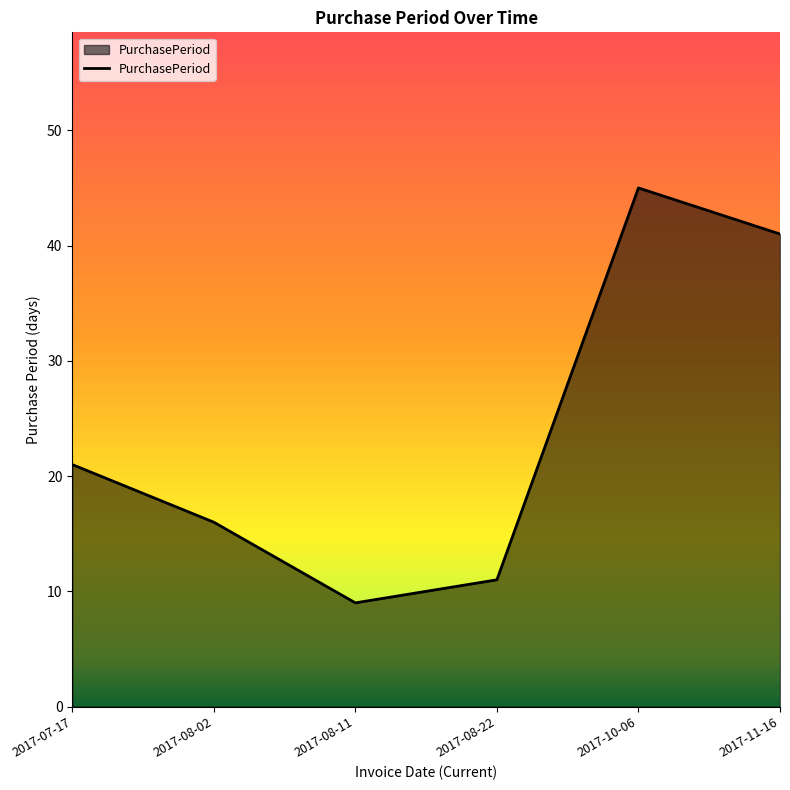

Between 2017-10-06 and 2017-08-11, which is larger?

2017-10-06